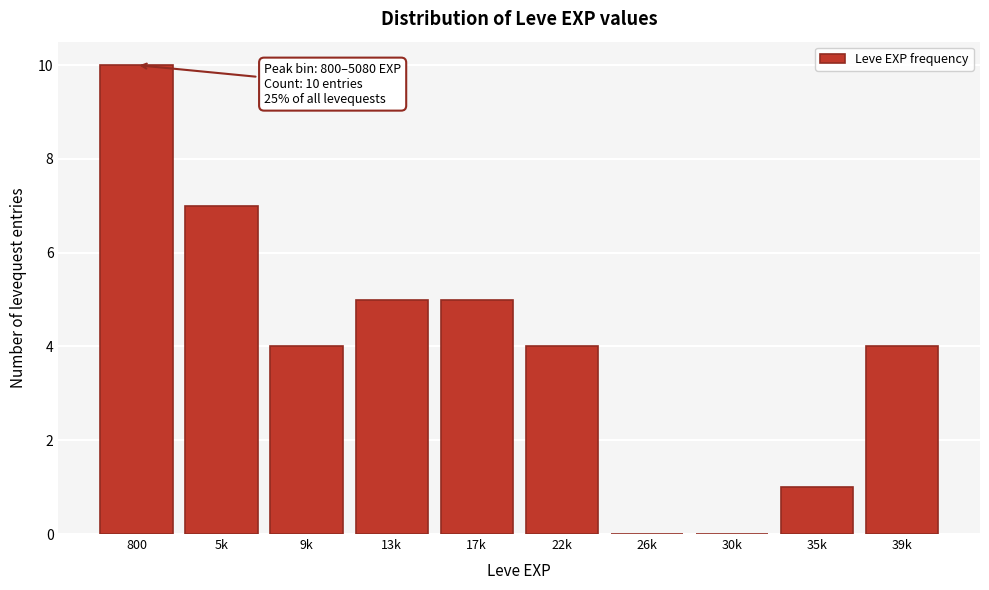

Reading left to right, what are all the values shown in this chart?

800=10	5k=7	9k=4	13k=5	17k=5	22k=4	26k=0	30k=0	35k=1	39k=4